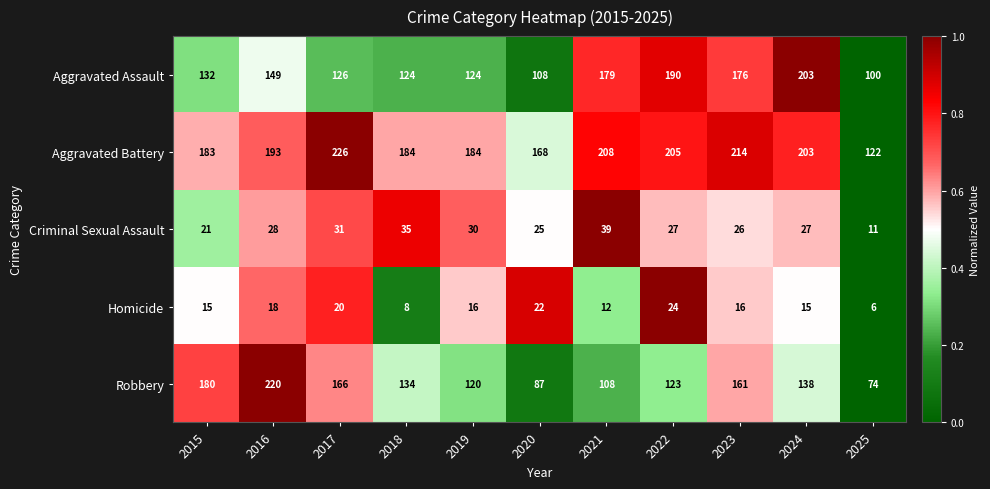

What is the average value of the Aggravated Battery series?

190